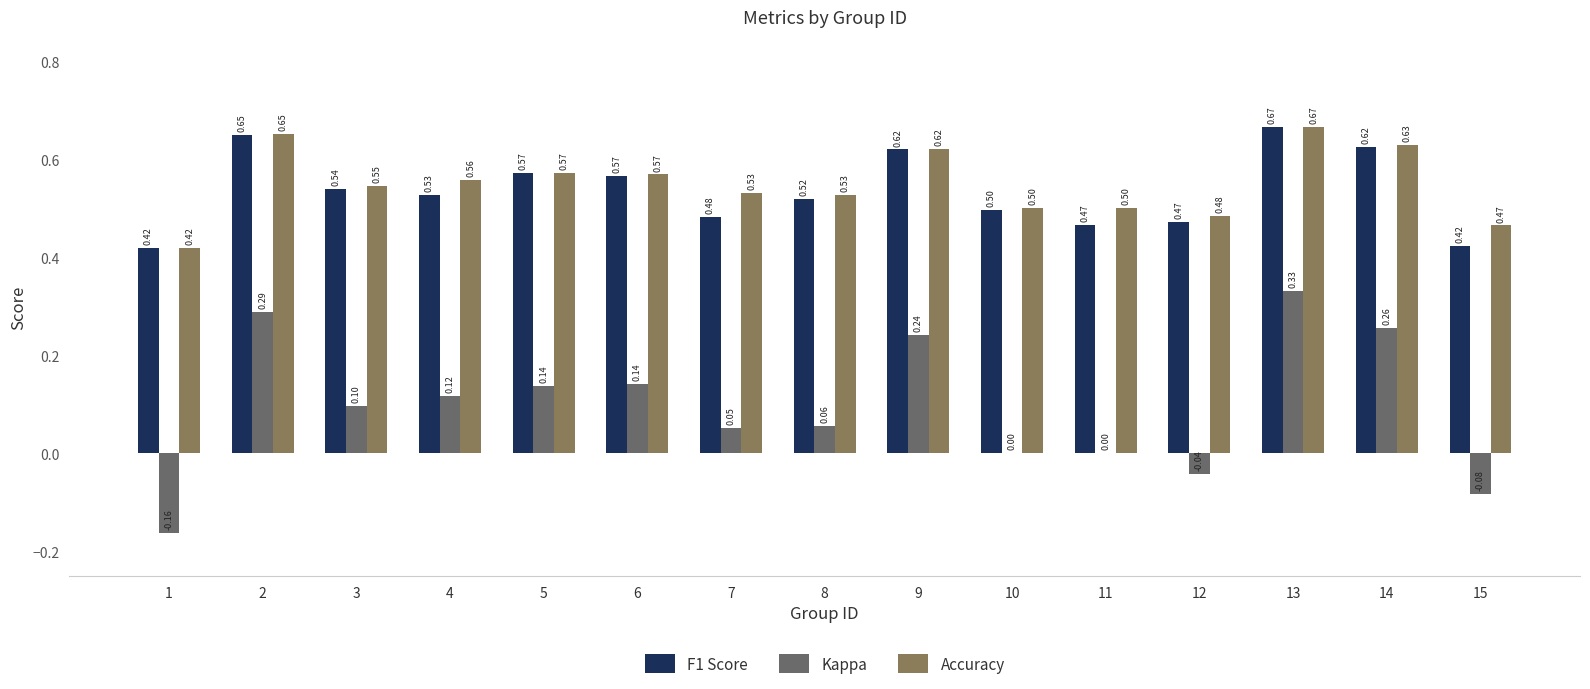

Is the value of F1 Score at 8 greater than the value of Kappa at 11?

Yes